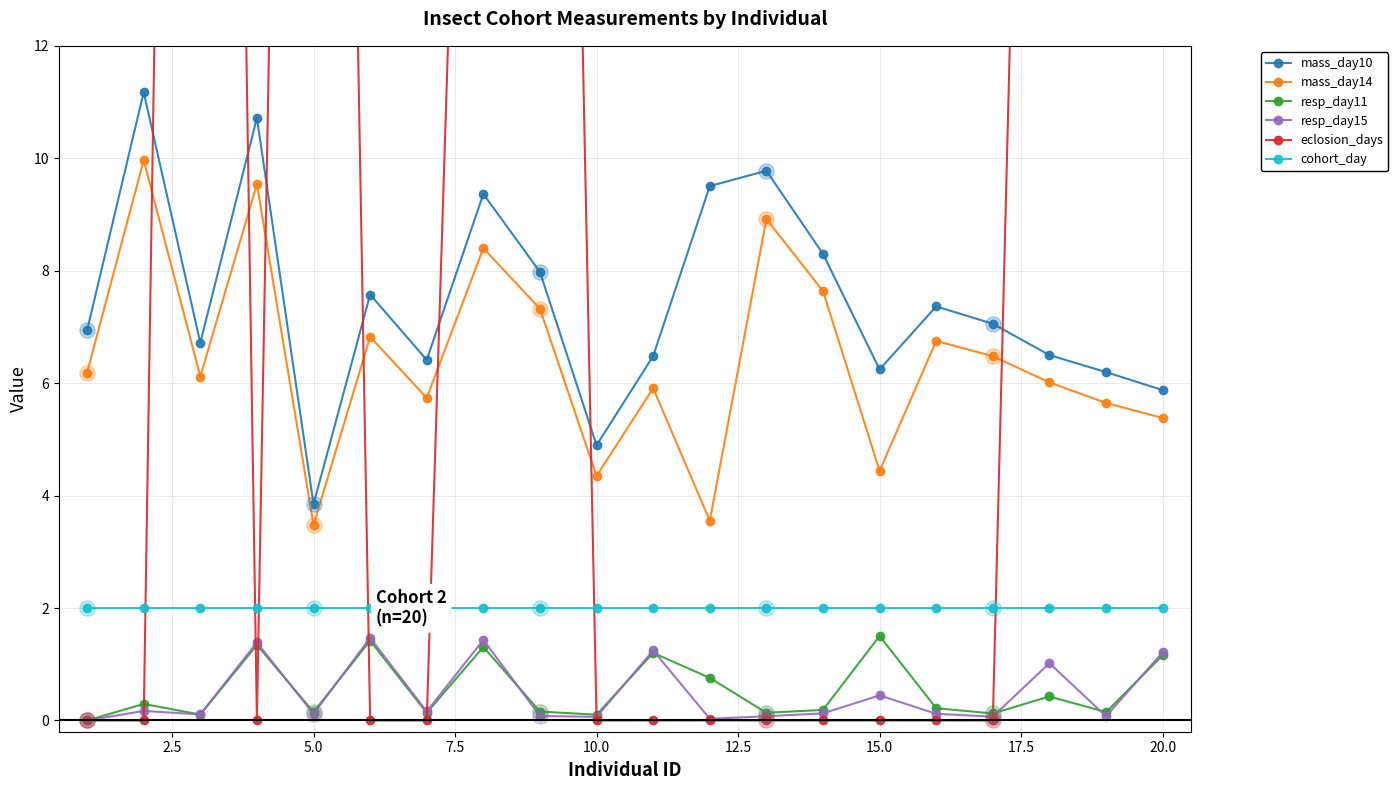

At how many categories does at least one series exceed 13?

7